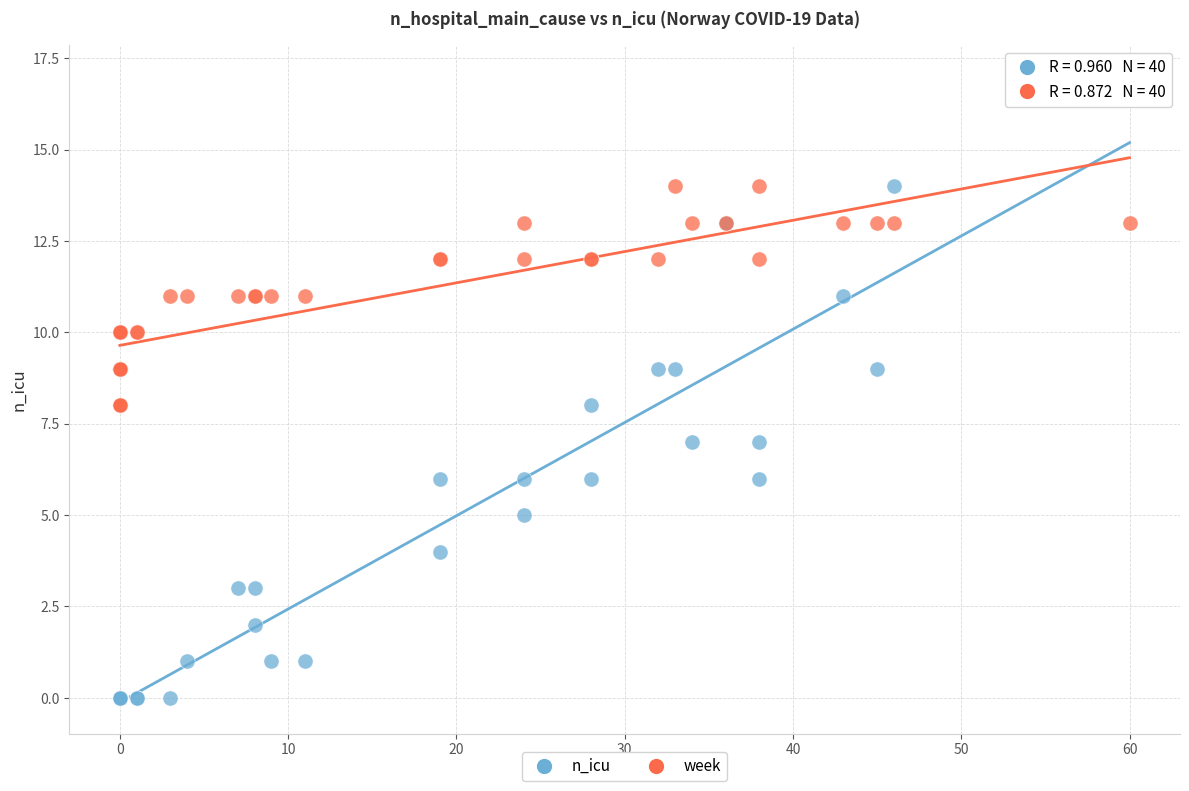

What are all the series names shown in the legend?

n_icu, week